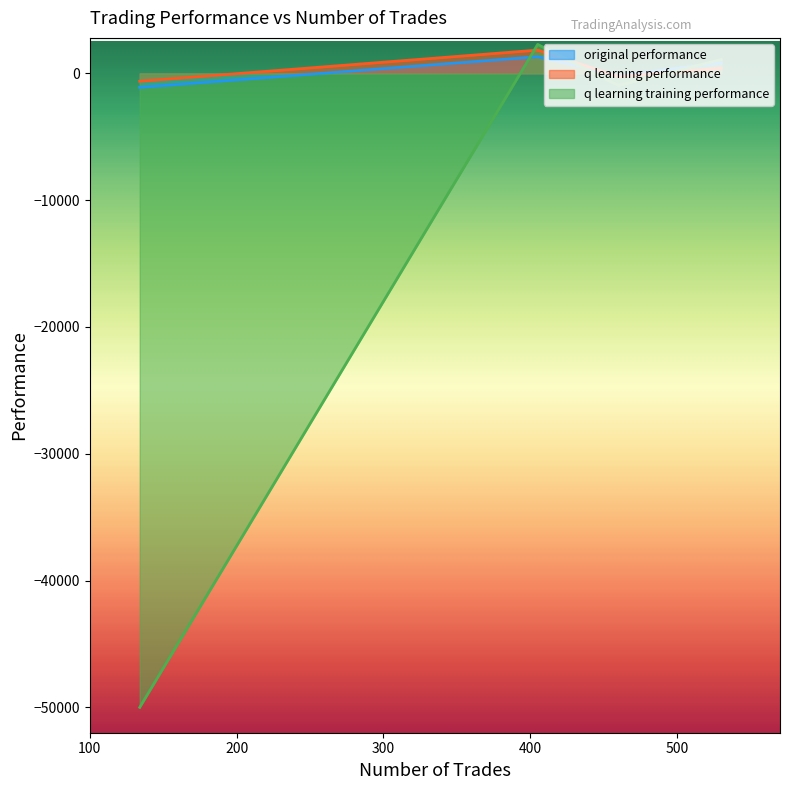

How many intersections are there between original performance and q learning performance?

1